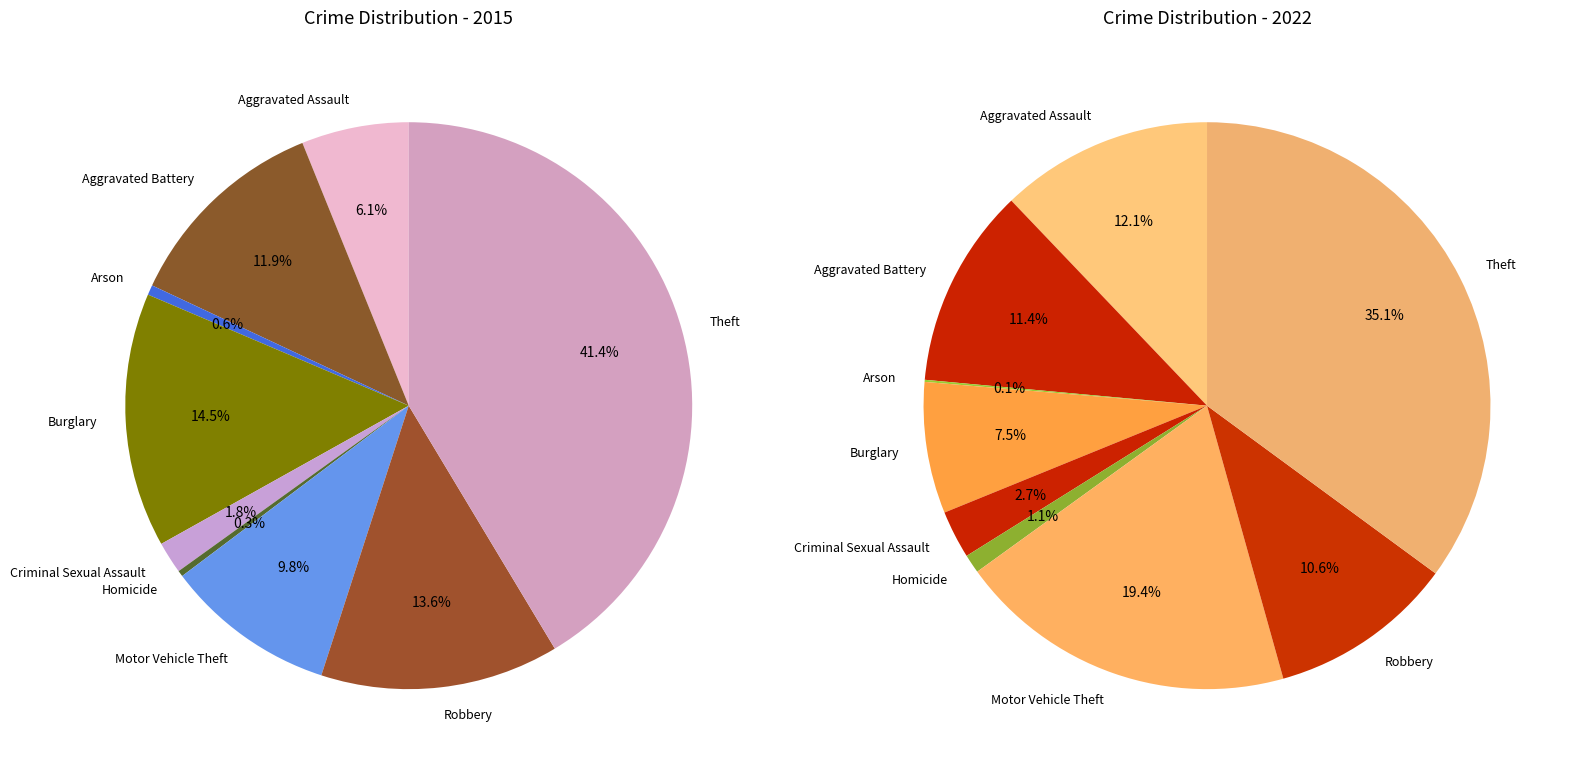

True or false: Criminal Sexual Assault accounts for 13% of the total.

False